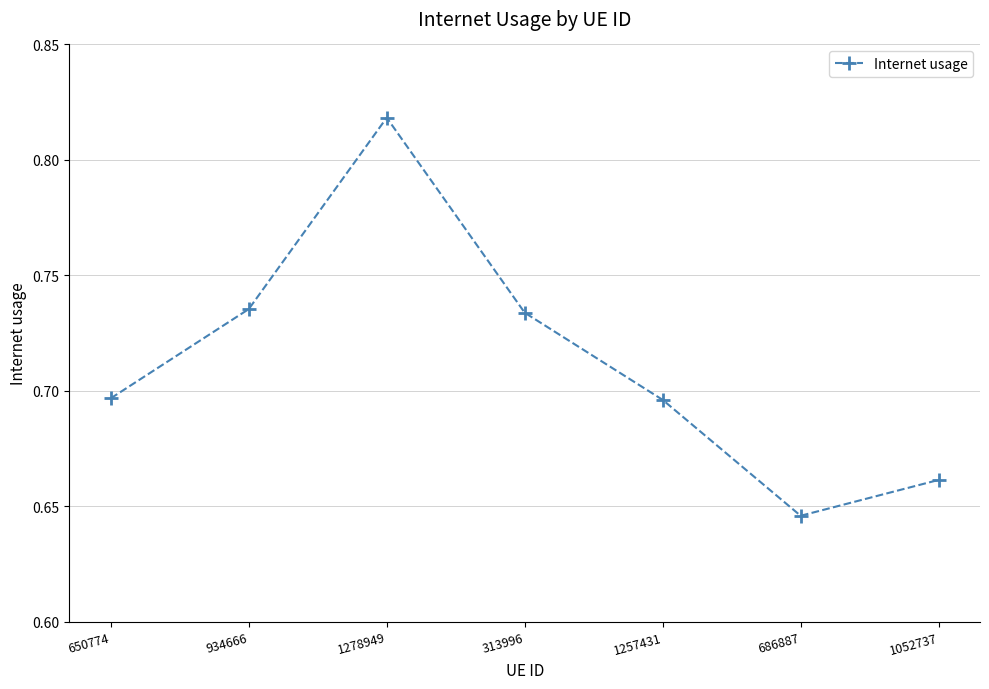

How many interior local valleys (lower than both neighbors) does the data have?

1